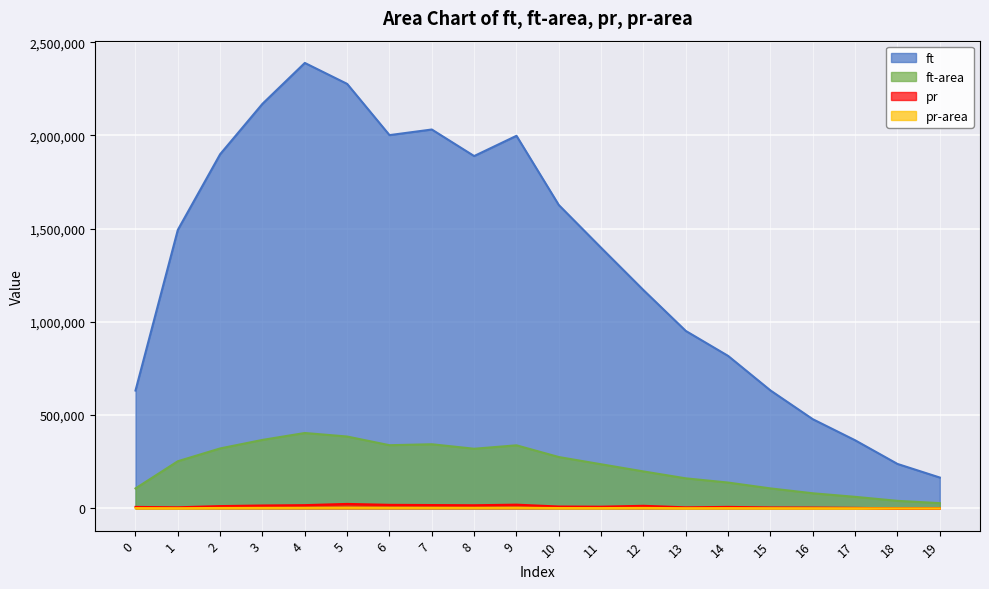

What is the difference between the pr-area values at 19 and 14?

1227.9